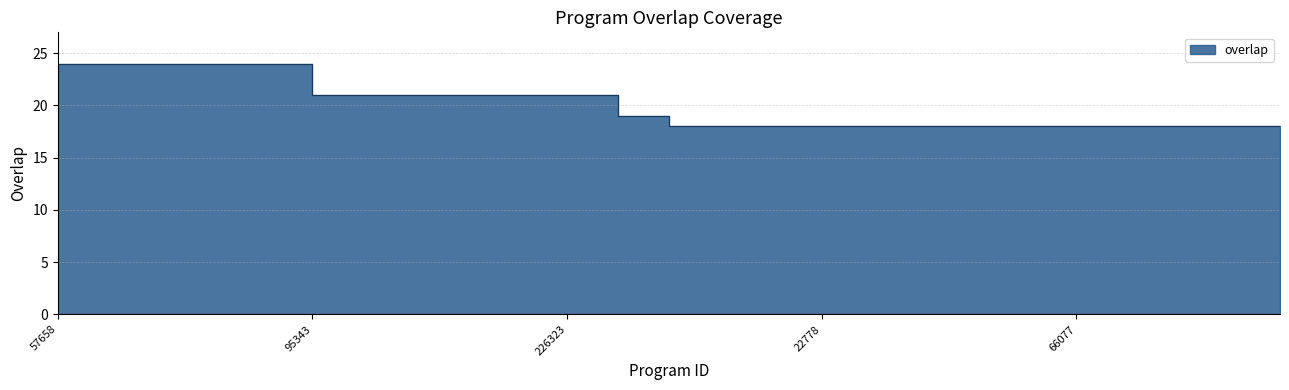

What is the sum of the values at 57658 and 8861?

42